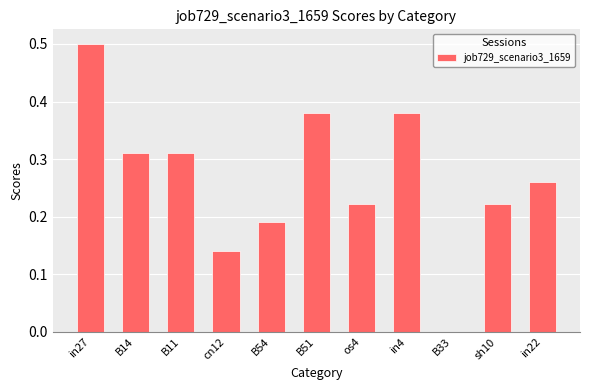

At which category does the chart reach its peak across all series?

in27